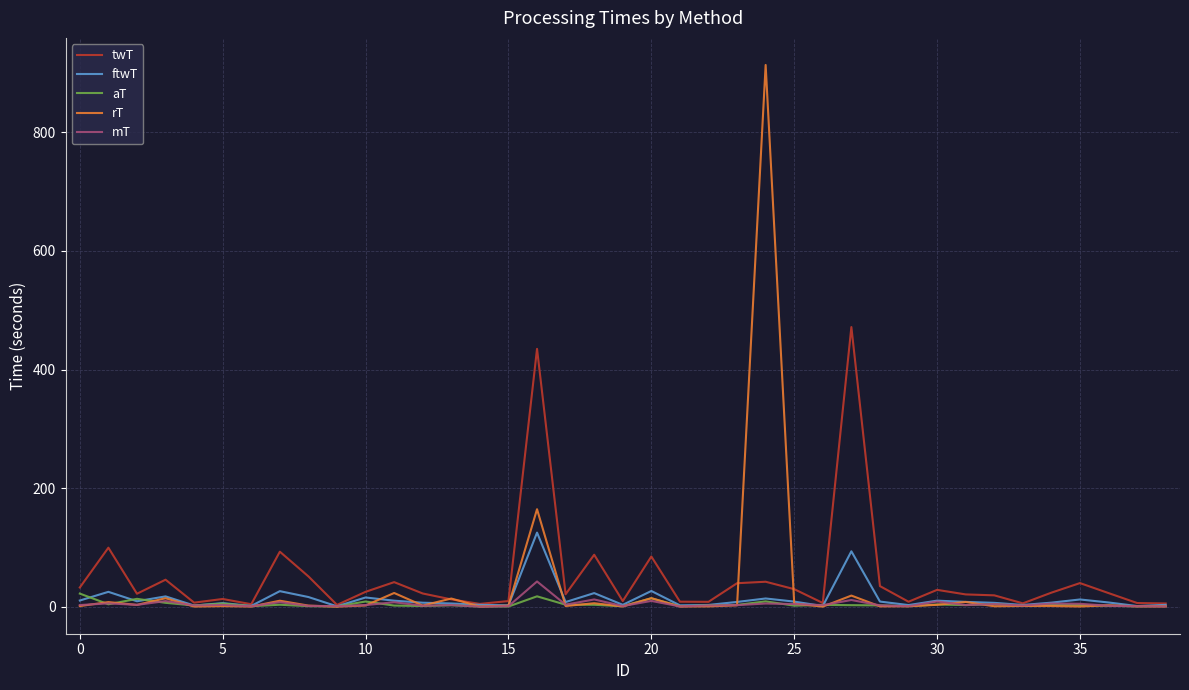

Which series has the largest range (max minus min)?

rT